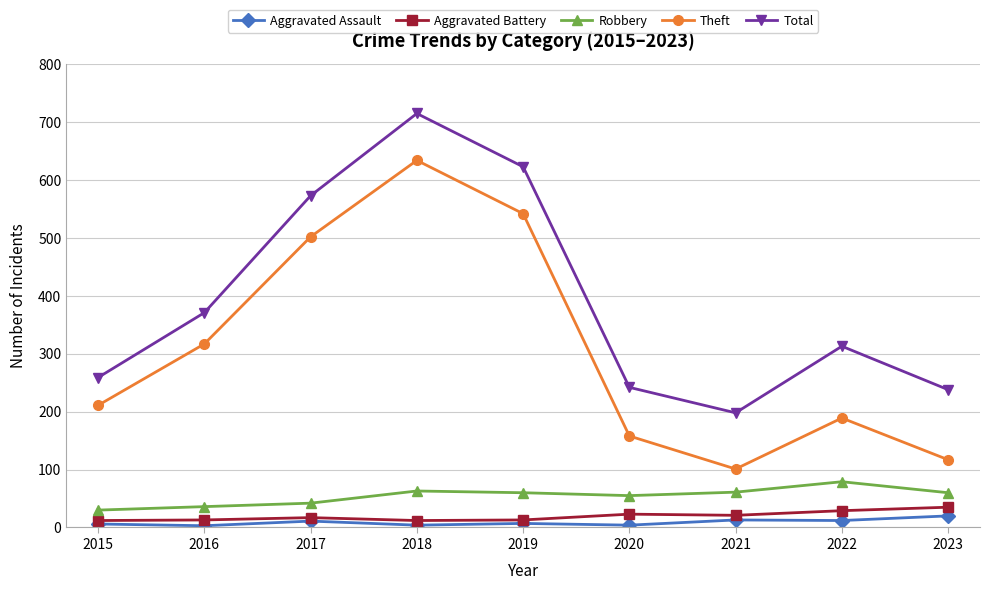

The value of Total at 2019 is 323. True or false?

False